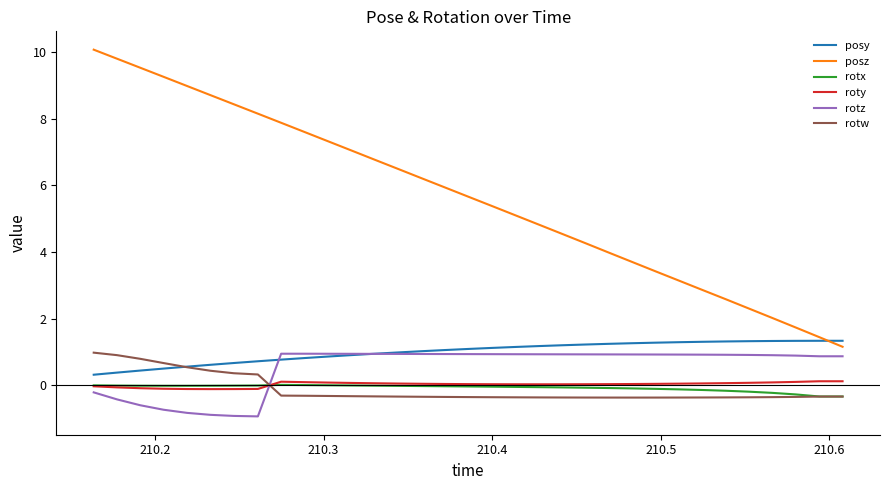

What is the lowest value of the posy series?

0.3